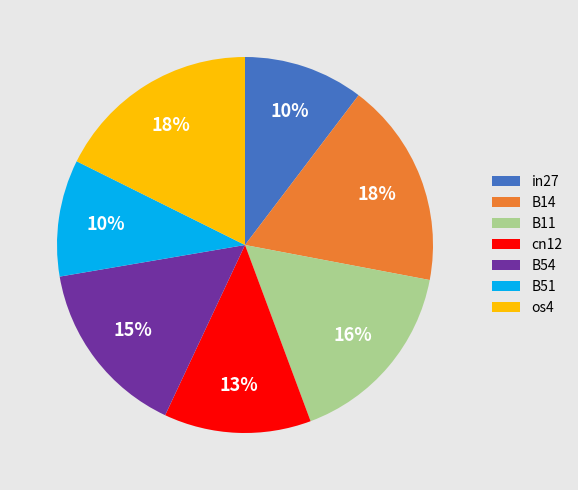

To the nearest percent, what portion does B51 represent?

10%